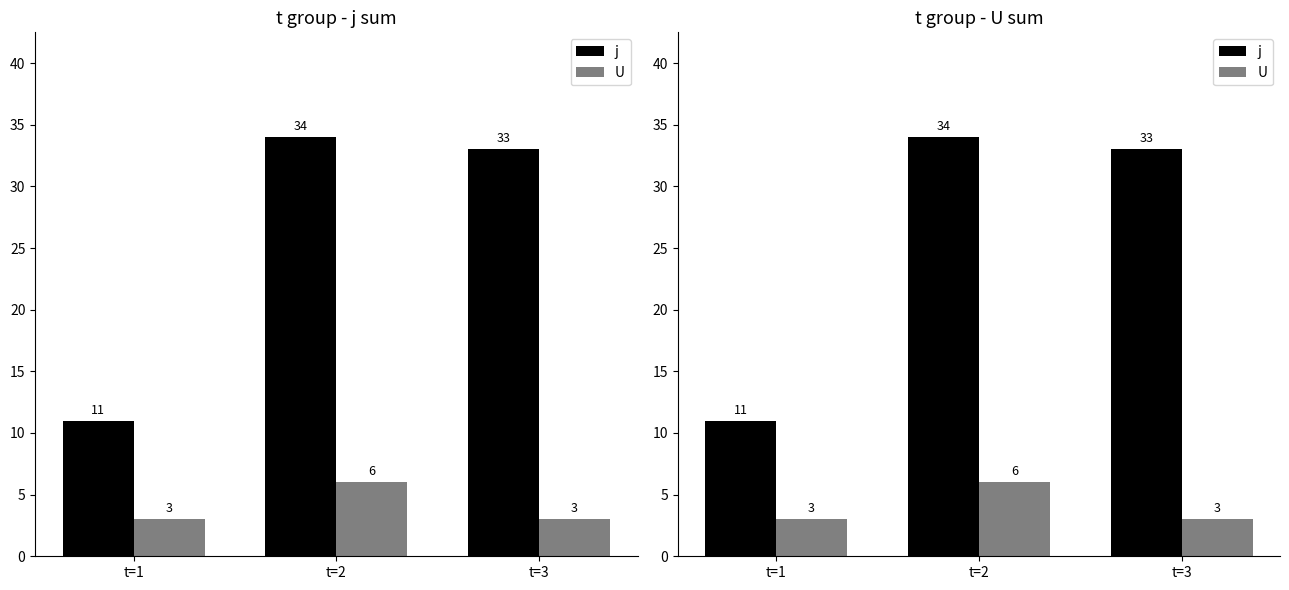

How many categories are shown in the chart?

3